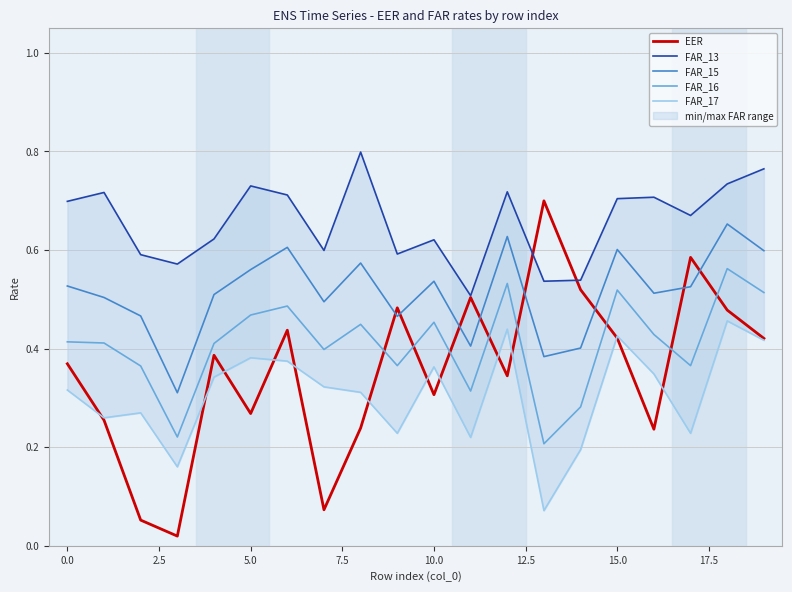

The FAR_16 series shows 0.3 at 11. True or false?

True